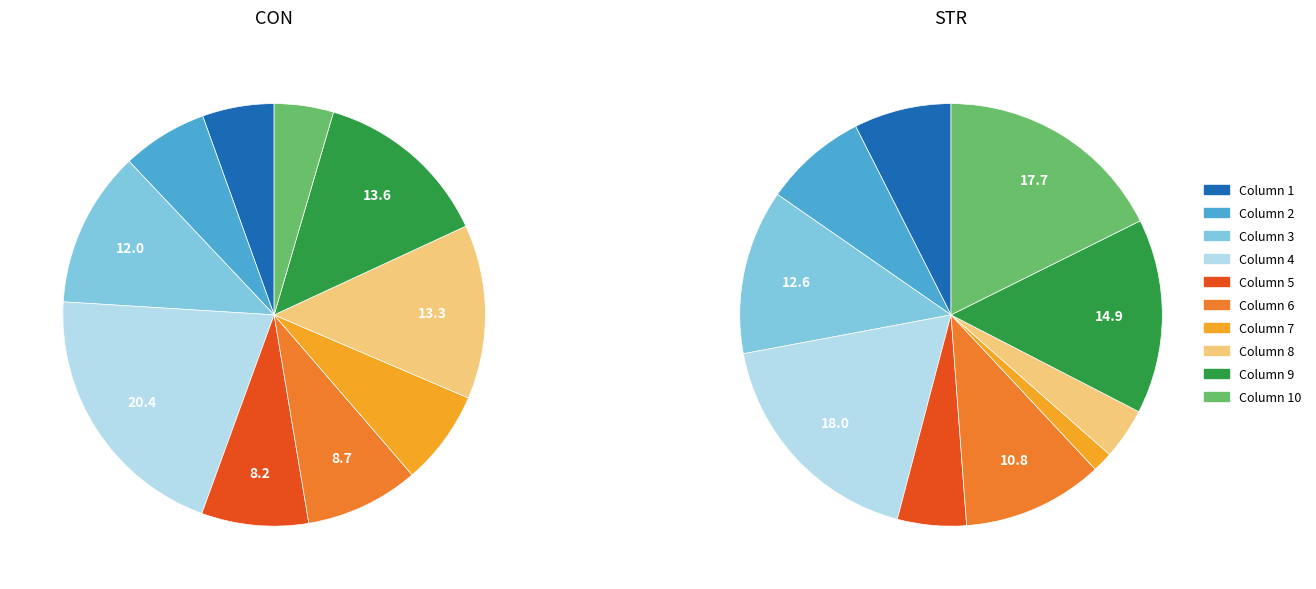

Between 6 and 7, which is larger?

6